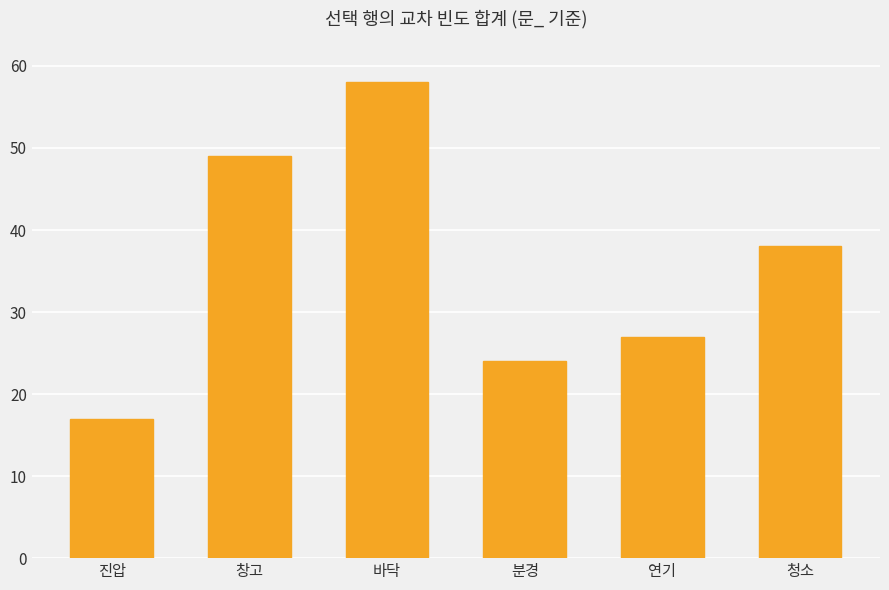

Rank the categories by value from lowest to highest.

진압, 분경, 연기, 청소, 창고, 바닥